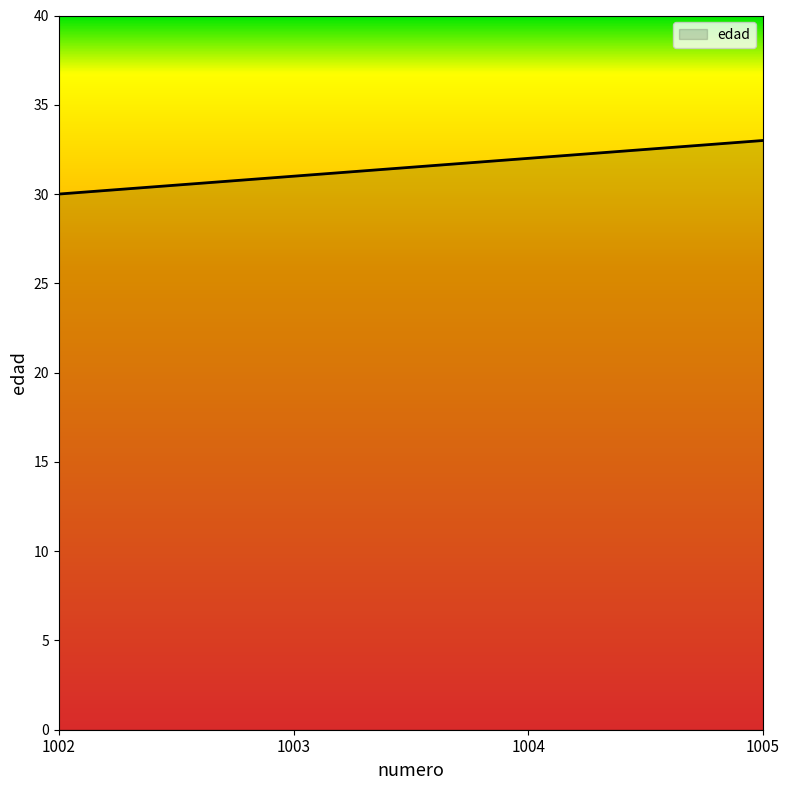

What is the change in value from 1002 to 1005?

+3